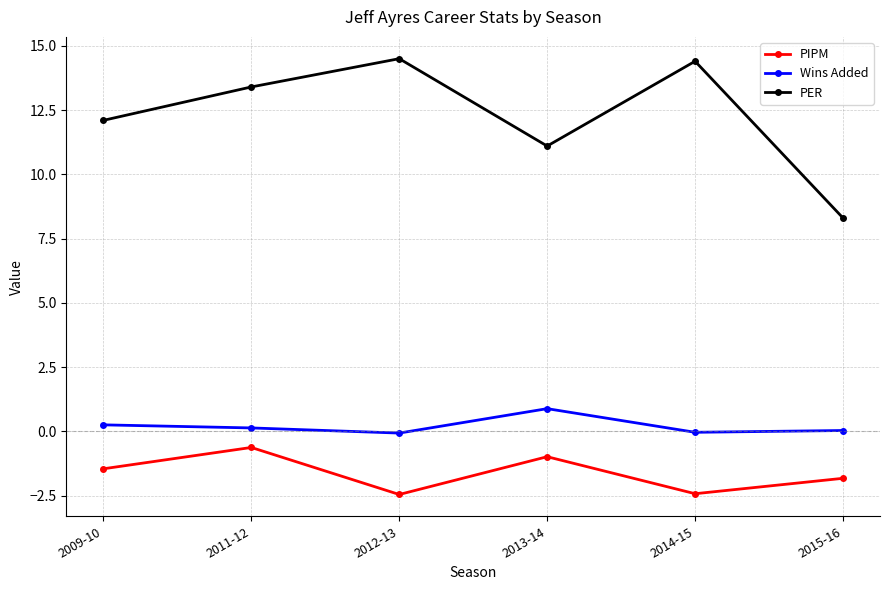

How many interior local valleys does the PIPM series have?

2